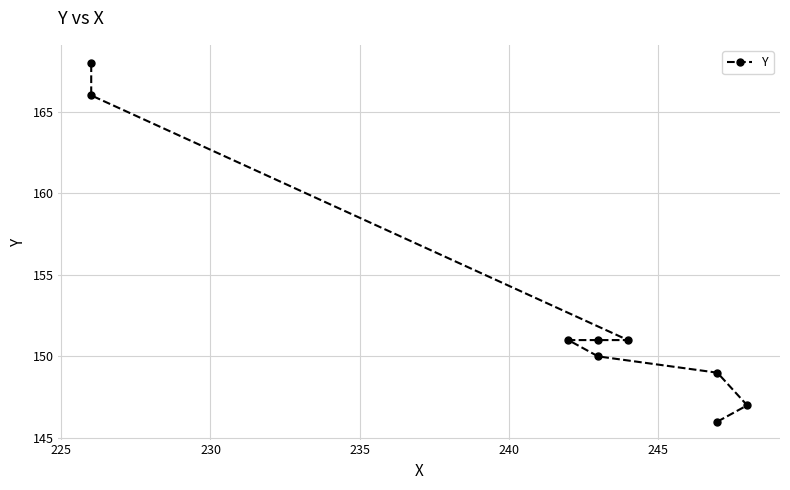

What is the maximum value shown in the chart?

168